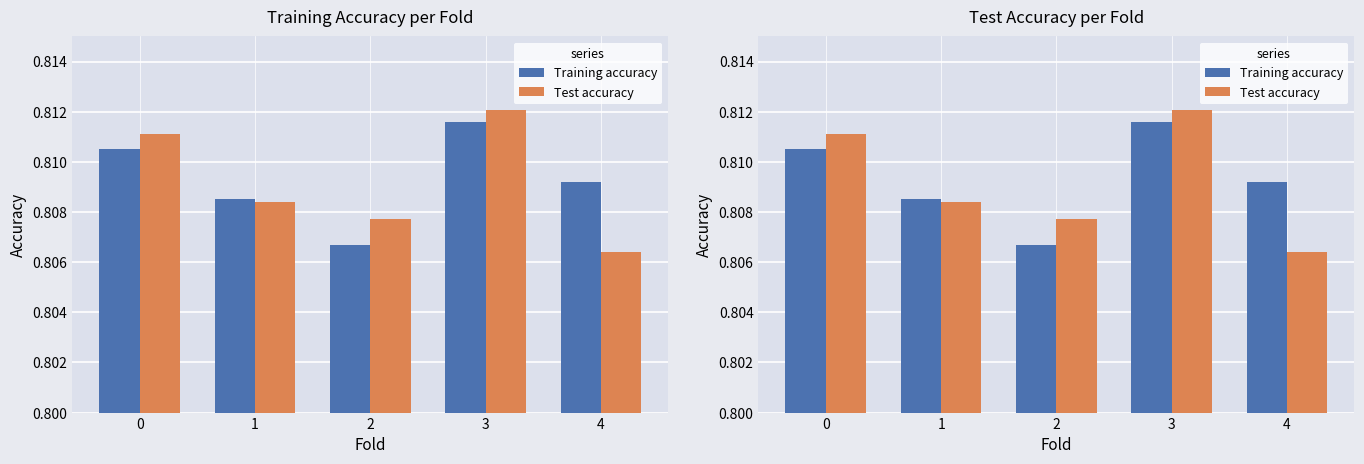

How many bars are there in total?

10